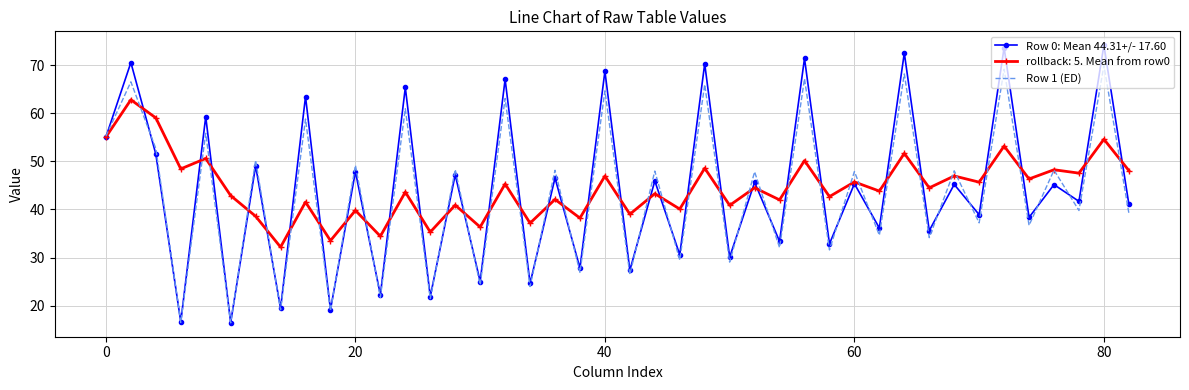

What is the minimum value shown in the chart?

16.4